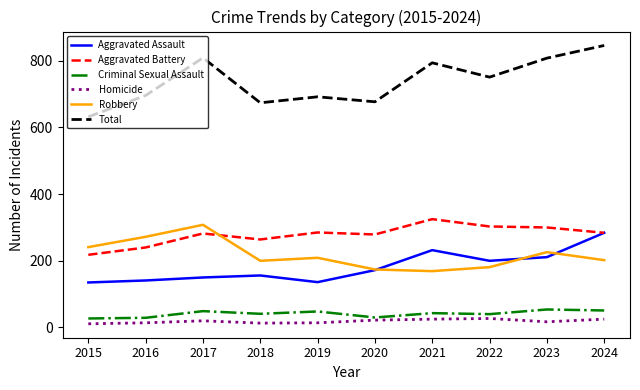

Is the value of Aggravated Battery at 2015 greater than the value of Criminal Sexual Assault at 2021?

Yes